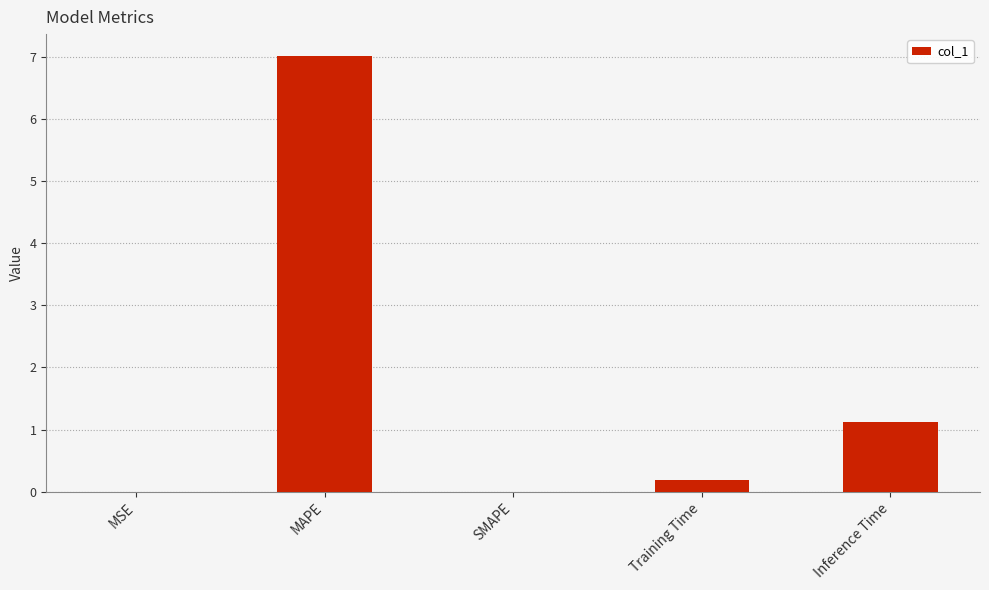

What value does the data have at Inference Time?

1.1